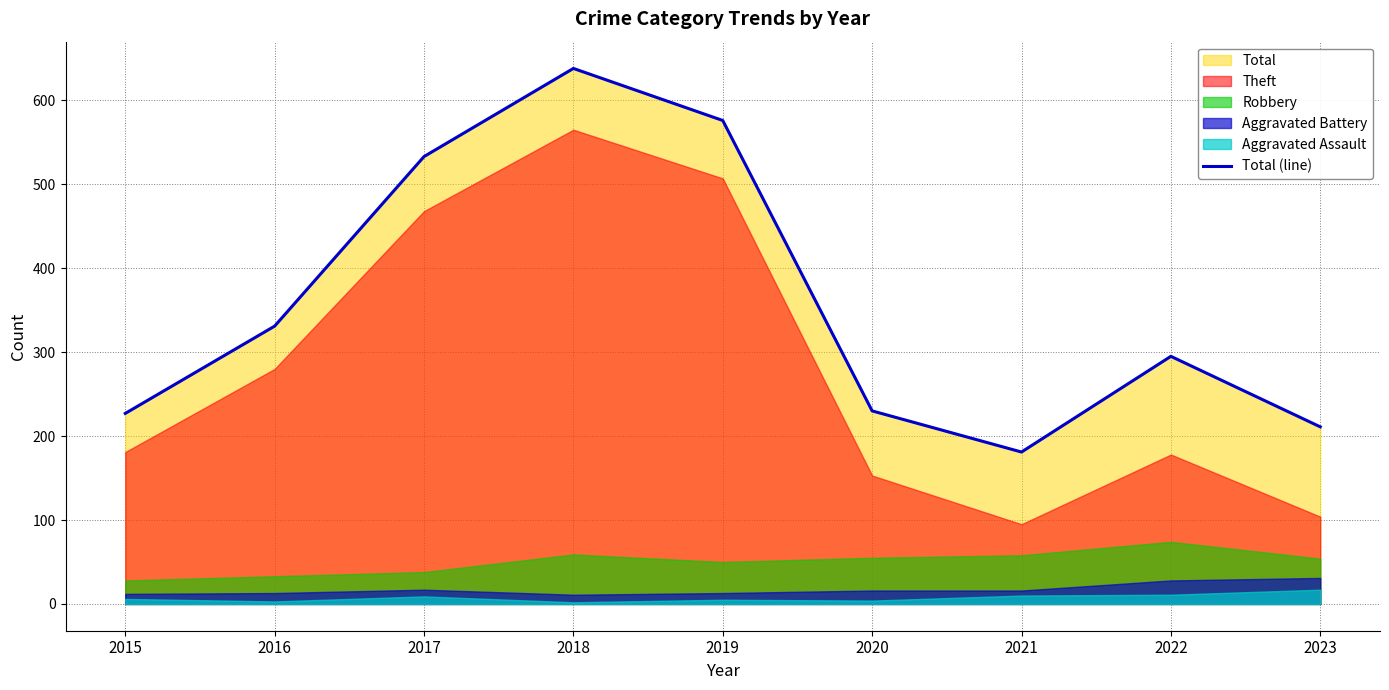

Which has a higher value, 2019 or 2020?

2019